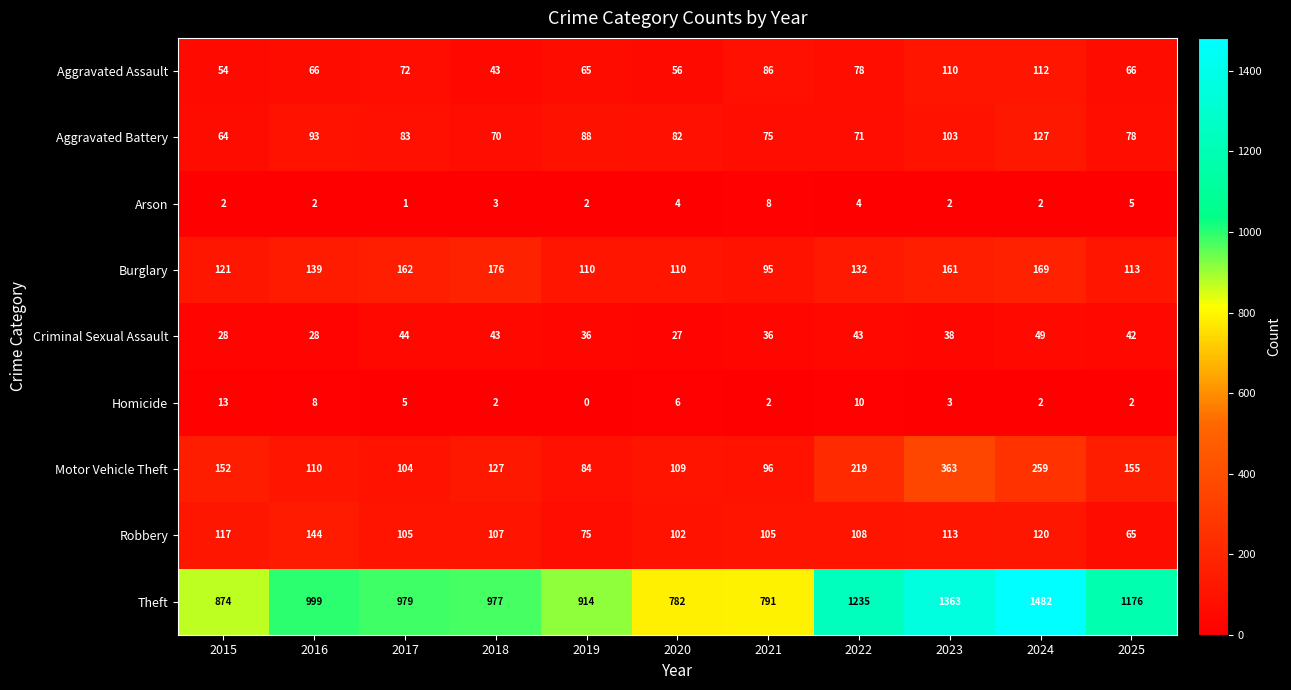

Where is Theft nearest to the value 1132?

2025